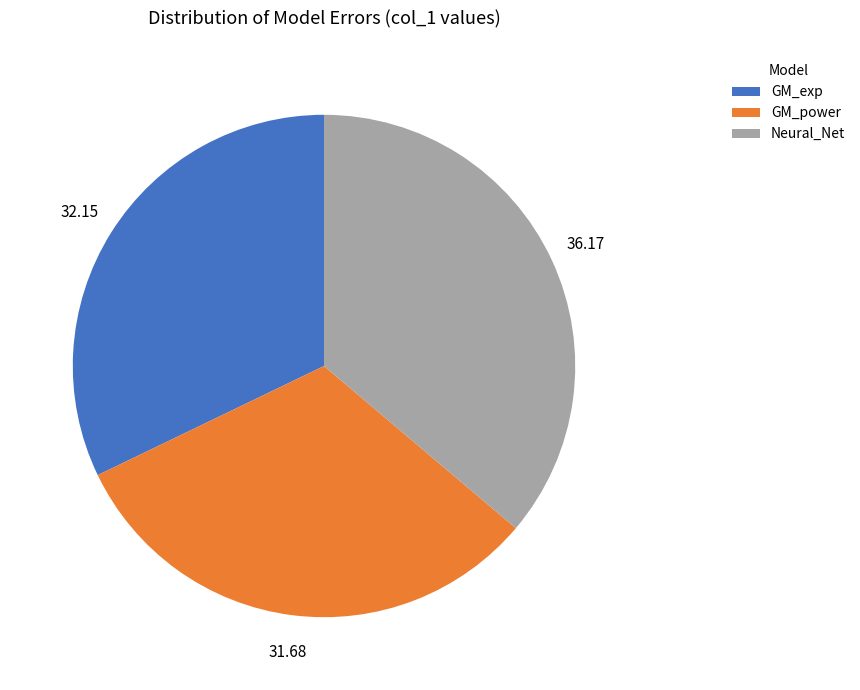

Combined, do Neural_Net and GM_exp account for over 50%?

Yes